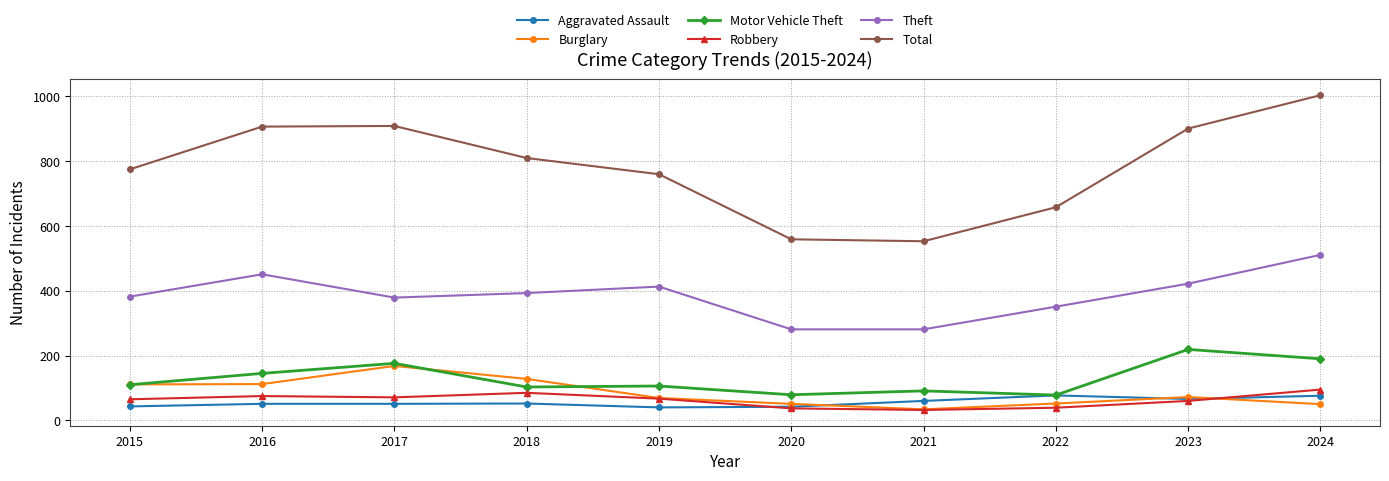

True or false: Aggravated Assault has a value of 40 at 2019.

True